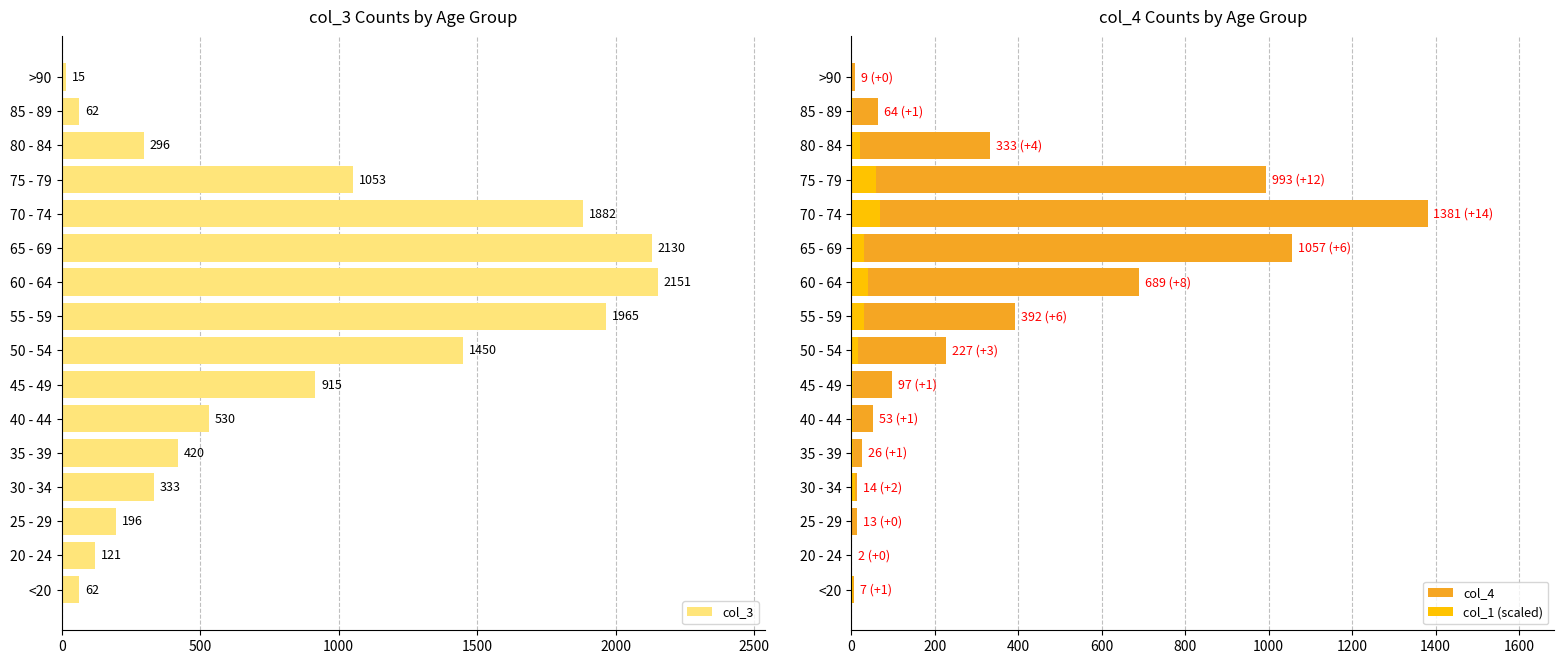

How many data points in col_1 (scaled) are less than 9?

8